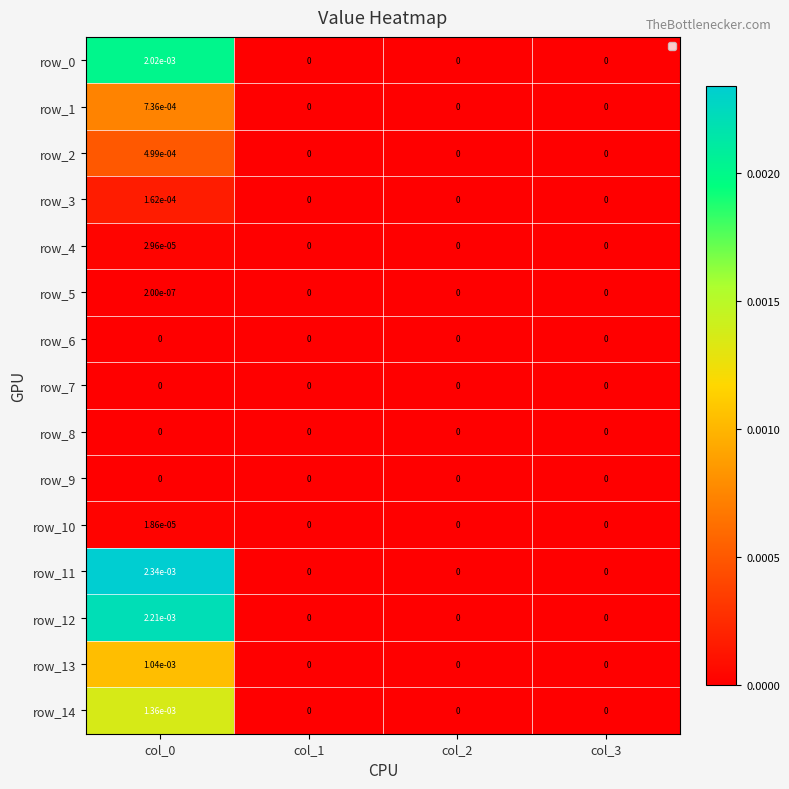

True or false: row_10 has a value of 0.0 at col_3.

True